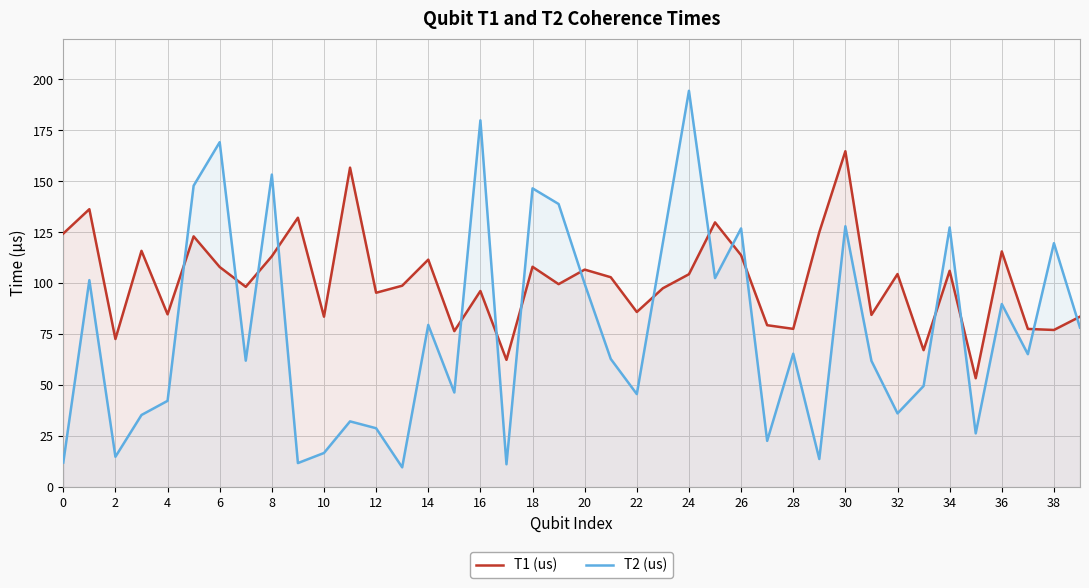

Does the chart display data point markers on the line(s)?

No